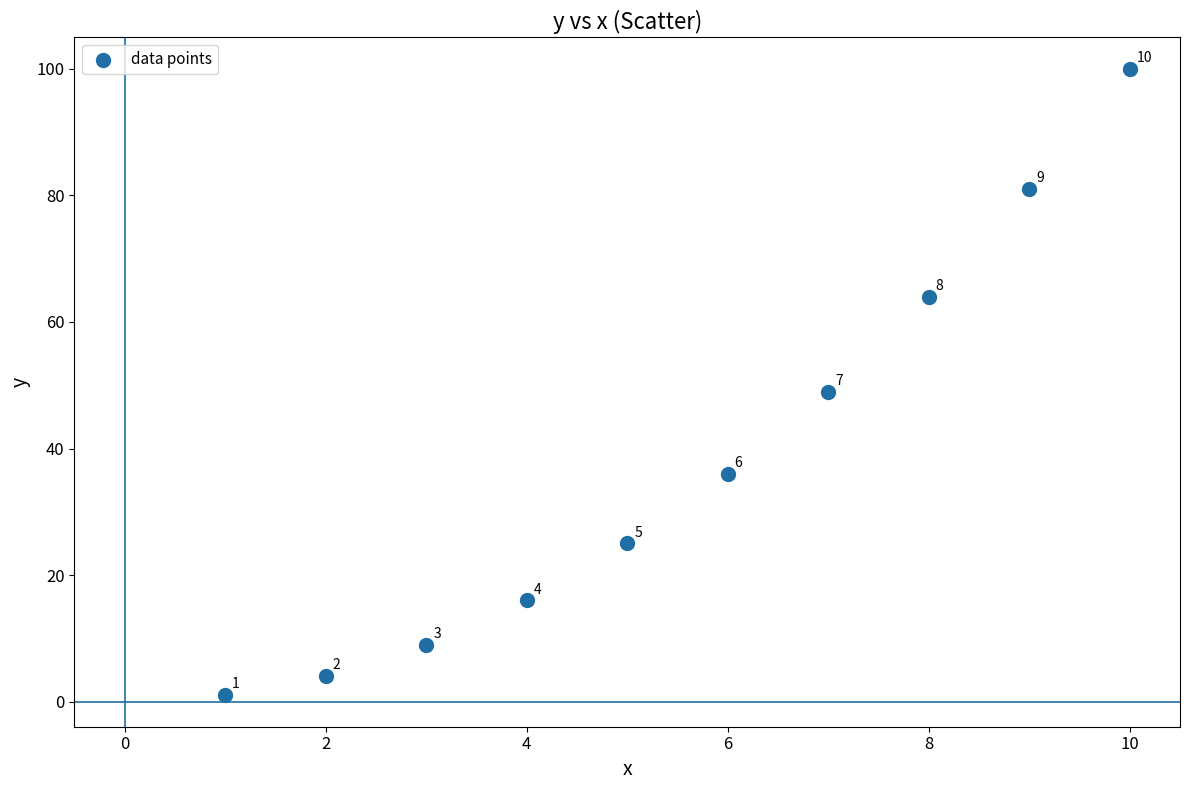

What Y value in the scatter plot is closest to 50?

49